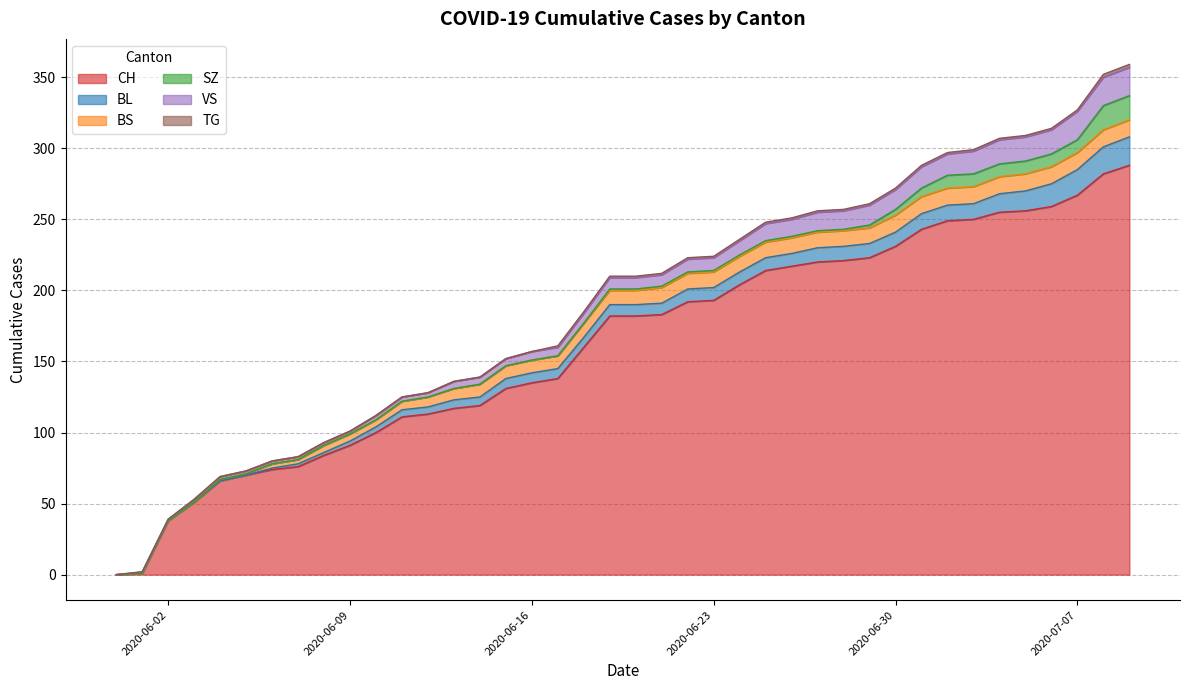

List the series in order of their peak value, lowest first.

TG, BS, SZ, BL, VS, CH